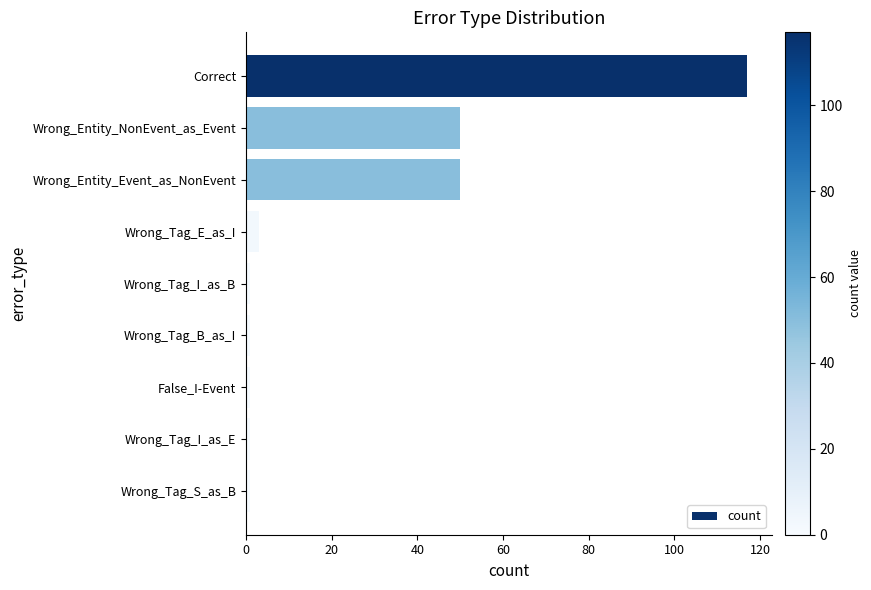

Is it true that the value at Wrong_Entity_NonEvent_as_Event is 34?

False